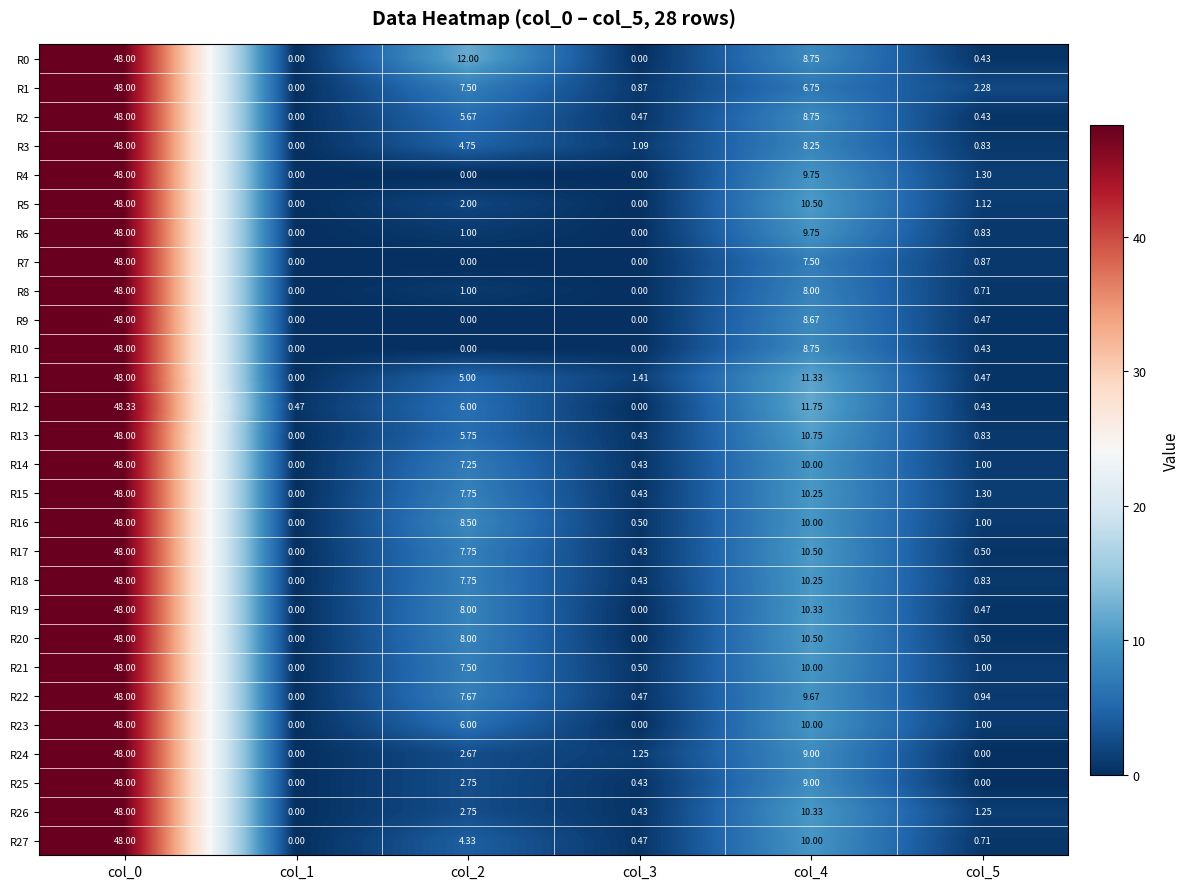

How many series are shown in this chart?

28